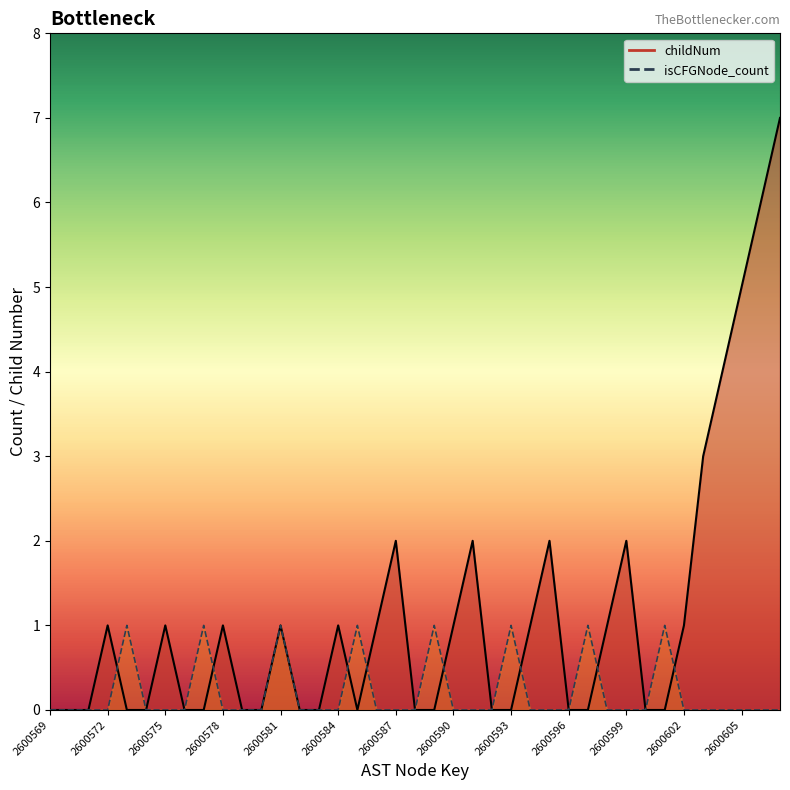

What is the value of the childNum point at the 35th from the left?

3